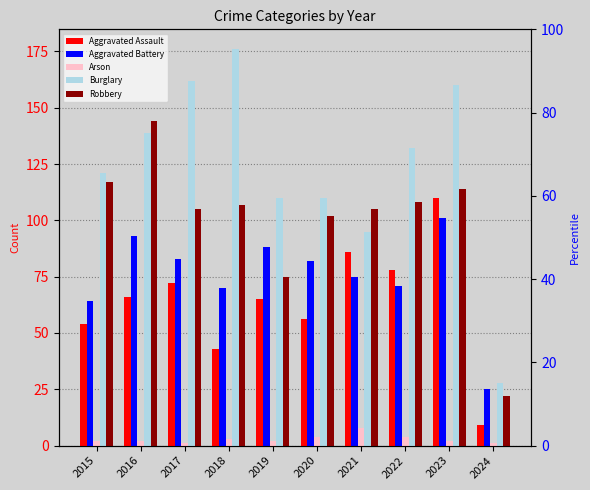

What are all the series names shown in the legend?

Aggravated Assault, Aggravated Battery, Arson, Burglary, Robbery